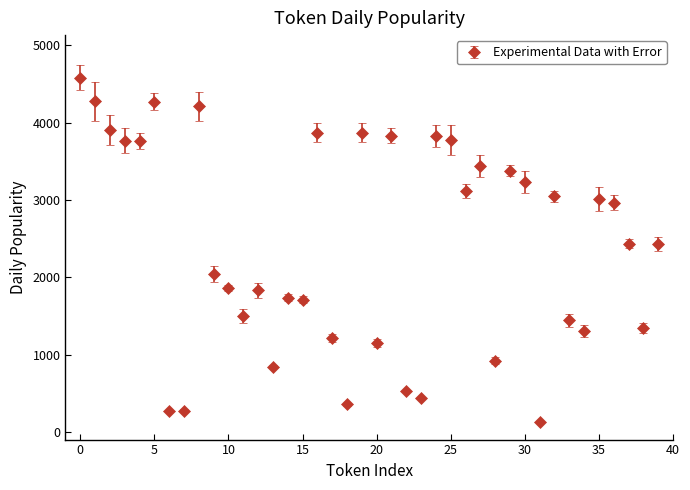

What is the greatest value displayed?

4583.5